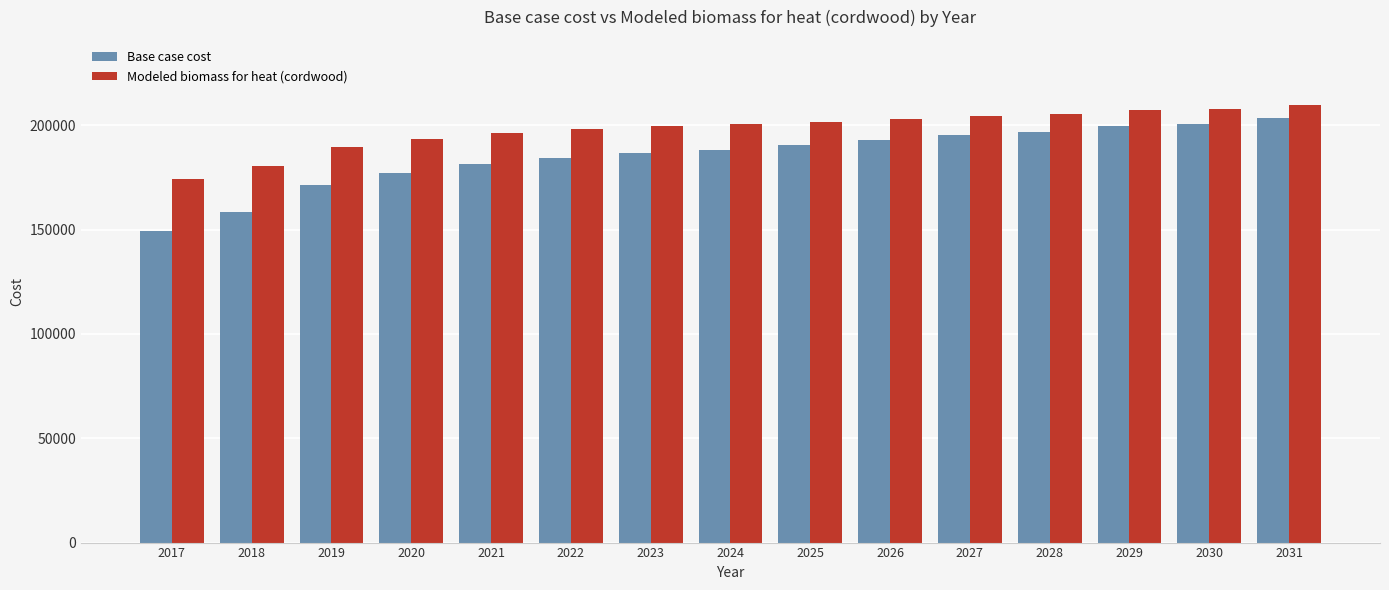

Which label corresponds to the smallest value in the chart?

2017